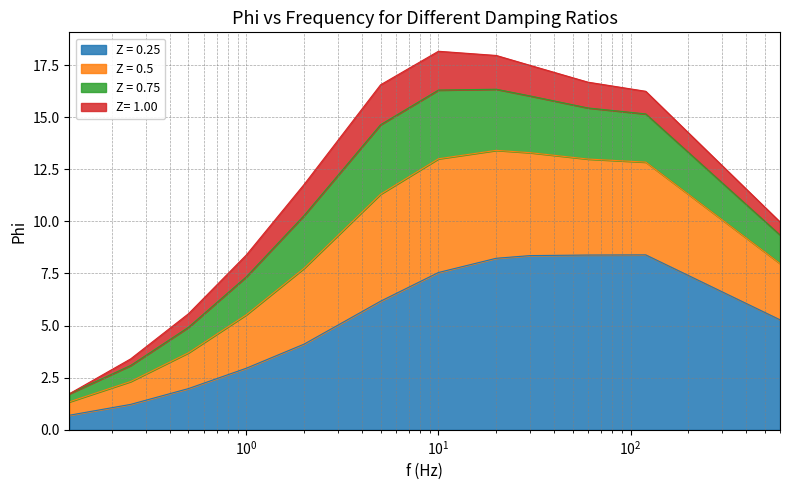

True or false: Z = 0.25 and Z = 0.5 cross at least once.

False